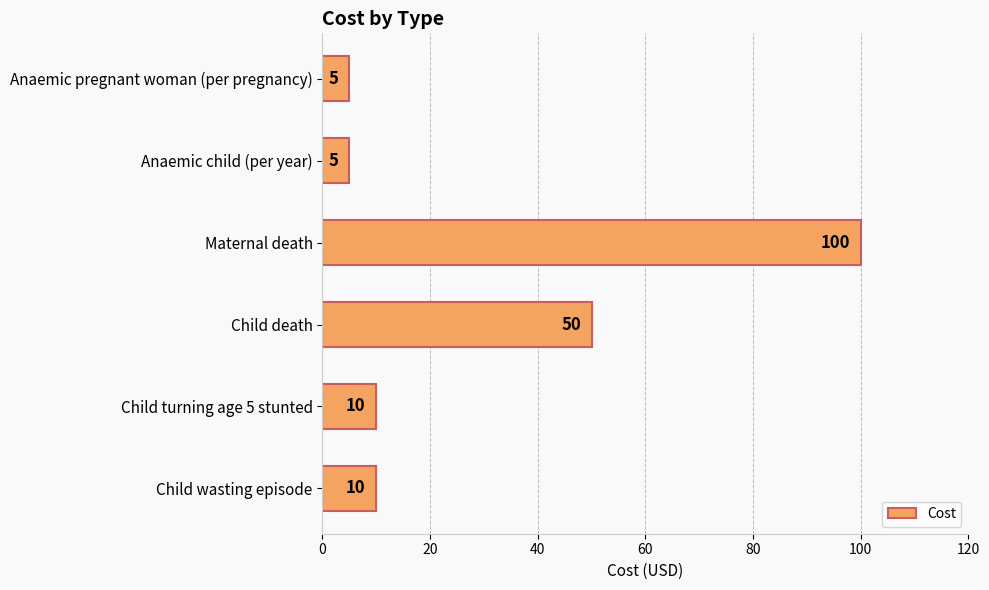

Is it true that the value at Child turning age 5 stunted is 10?

True